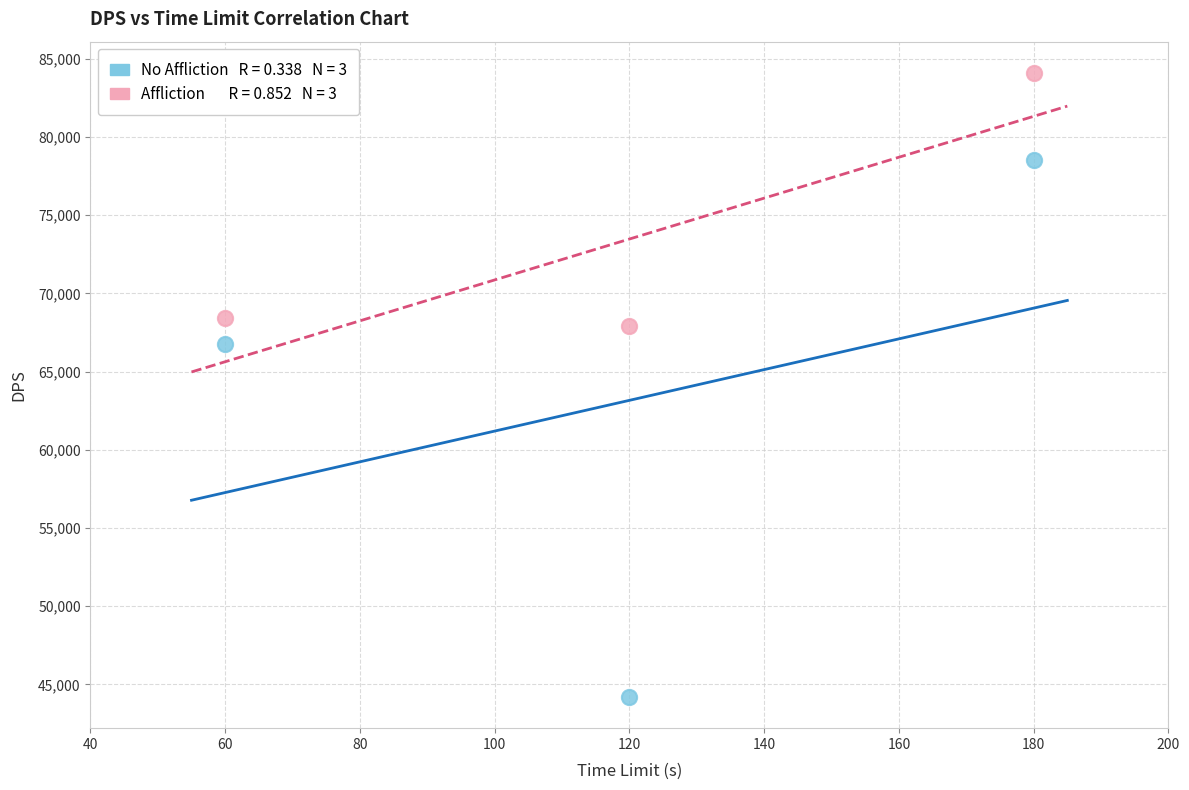

Across all data points, what is the range of X values (max minus min)?

120